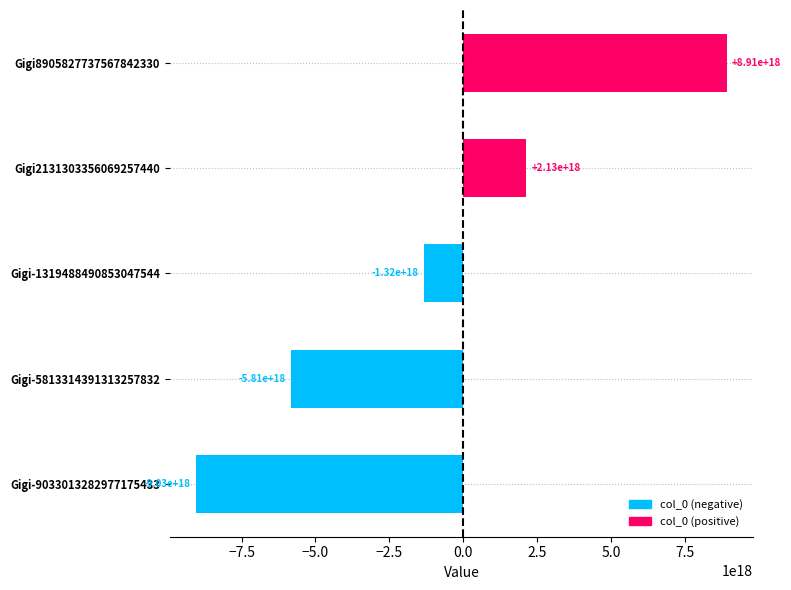

List the labels in order of value, largest first.

Gigi8905827737567842330, Gigi2131303356069257440, Gigi-1319488490853047544, Gigi-5813314391313257832, Gigi-9033013282977175433